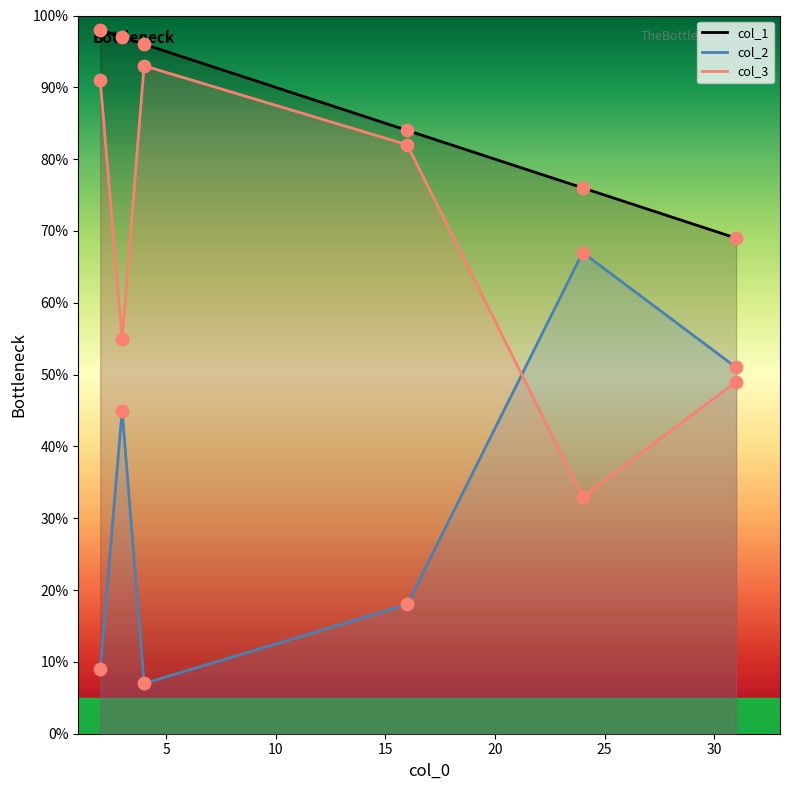

Which series contains the highest Y value?

col_1 line